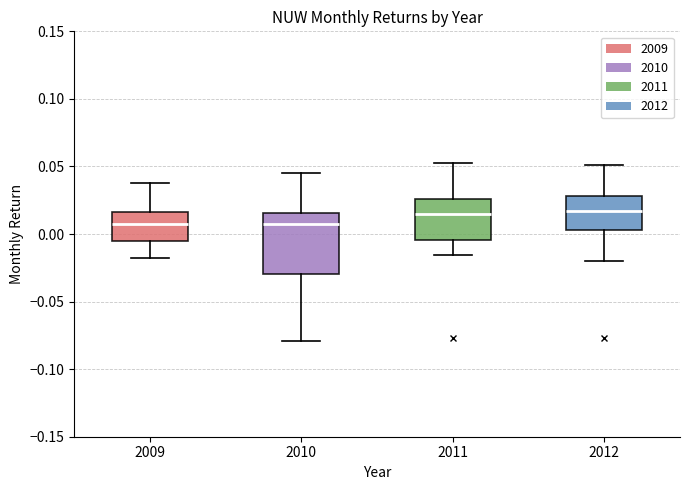

Where does the median line of the box at x = 2009 sit on the y-axis? The values are not printed on the chart, so give them approximately, as read against the axis.

0.005